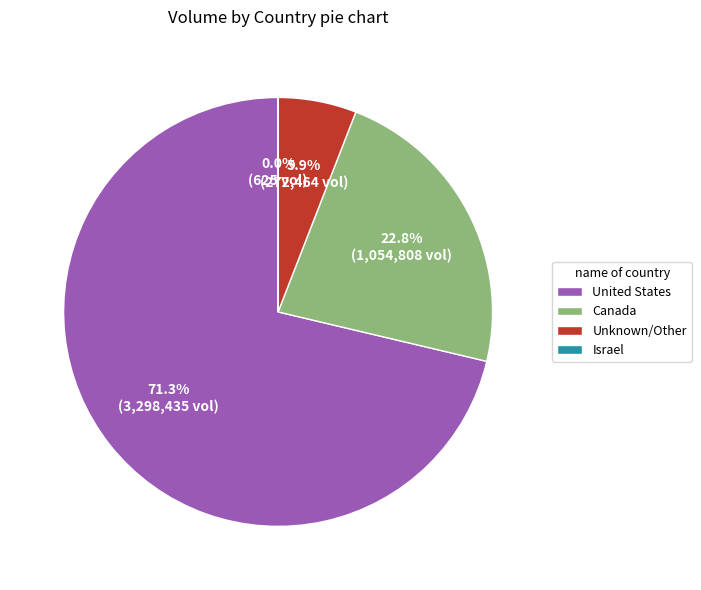

Which slice represents more than half of the pie?

United States